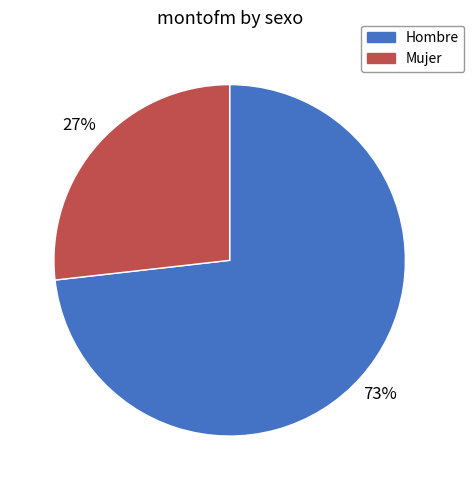

Which slice is the smallest?

Mujer